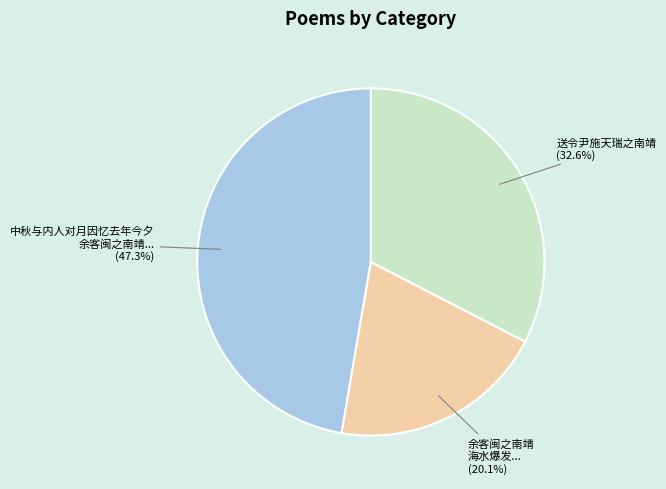

Is there any slice that represents more than half of the pie?

No